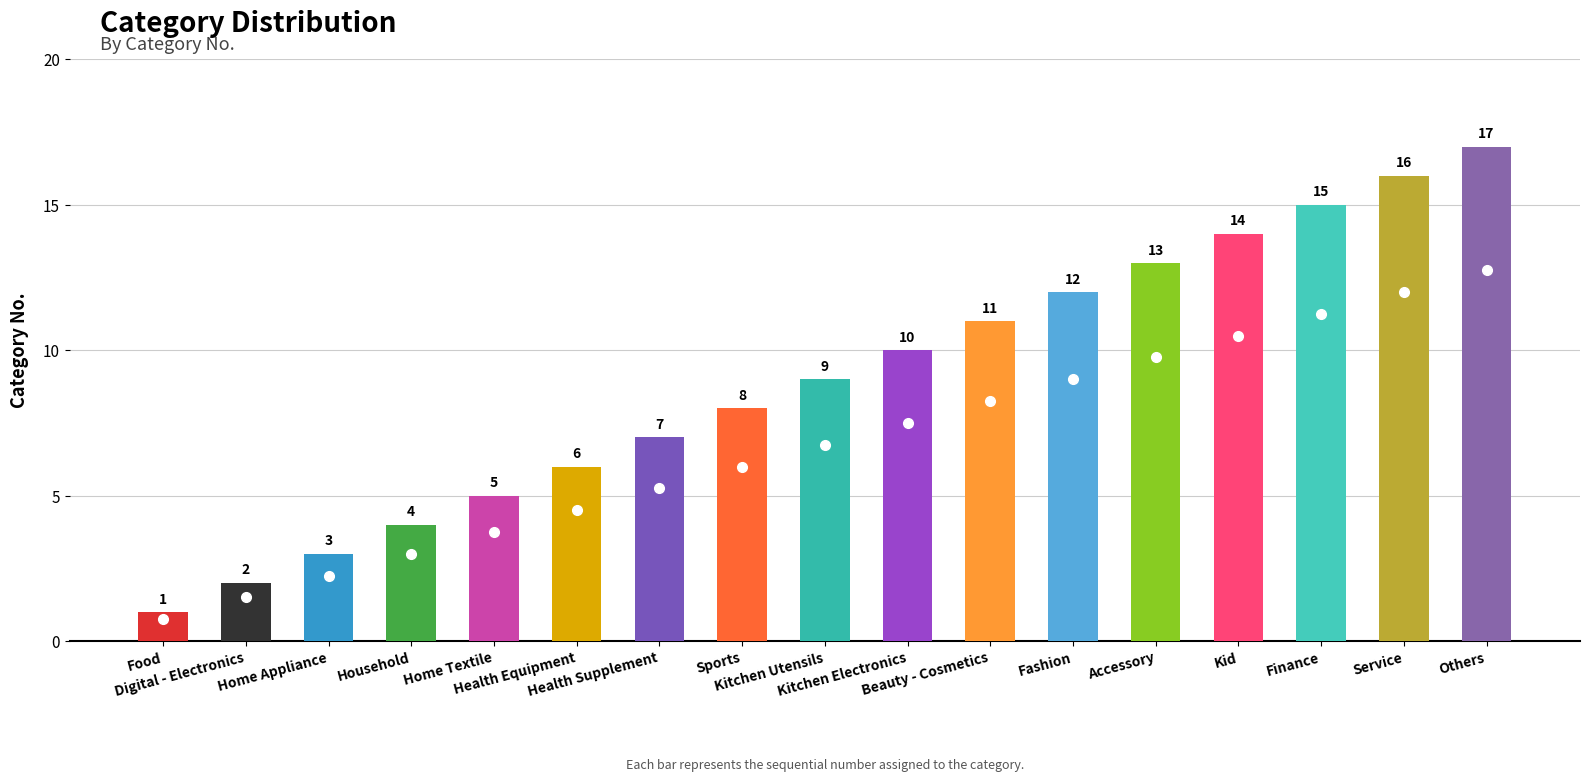

Which has a higher value, Household or Sports?

Sports